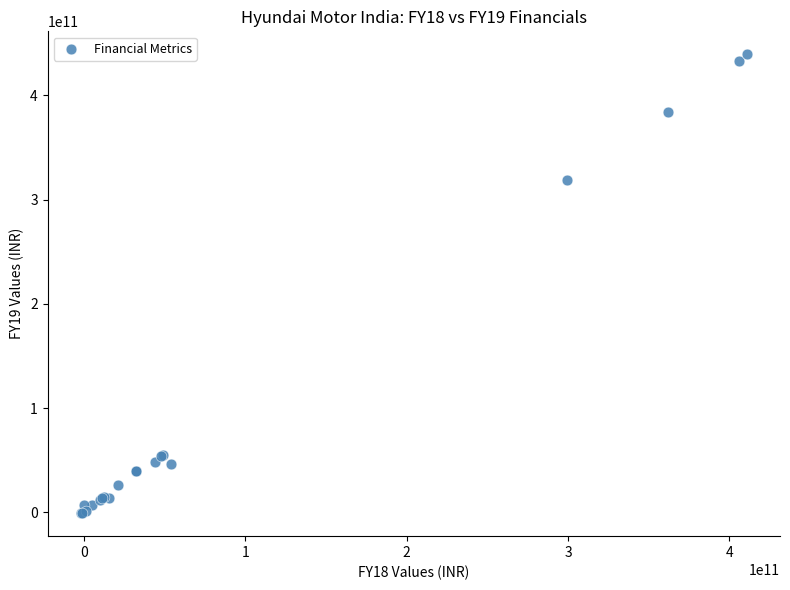

What Y value in the scatter plot is closest to 219219820000?

318889060000